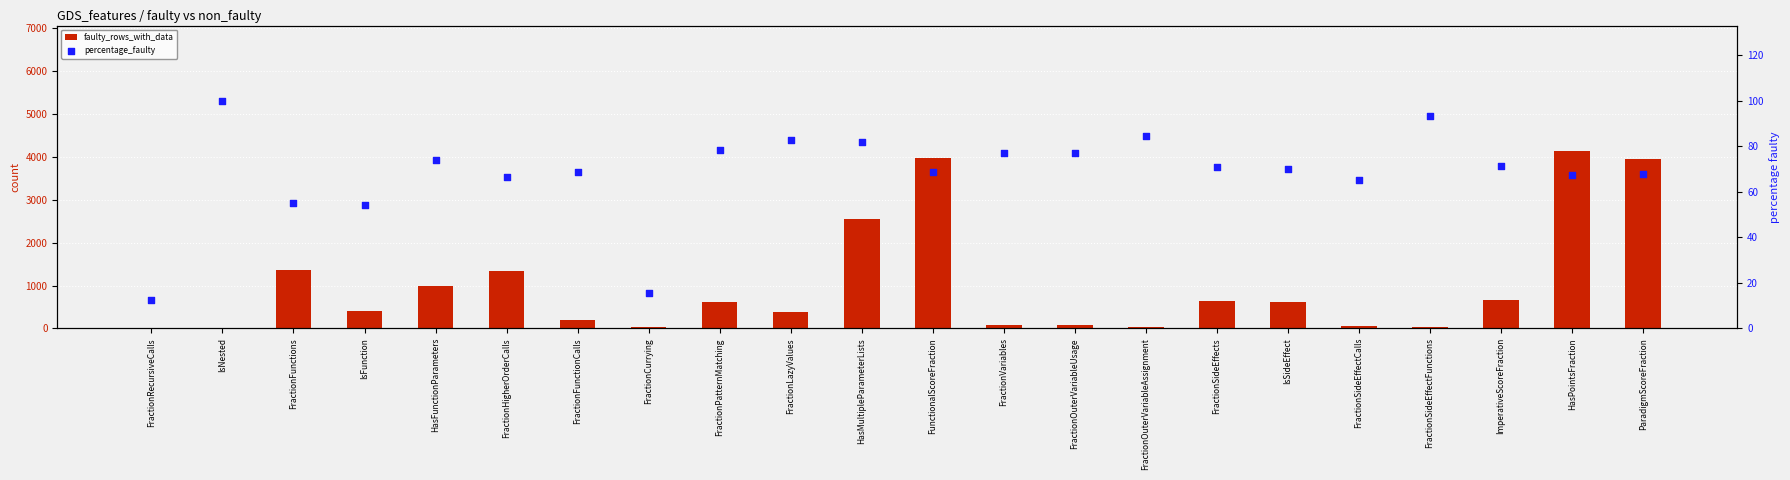

Is the value of faulty_rows_with_data at ImperativeScoreFraction greater than the value of percentage_faulty at FractionOuterVariableUsage?

Yes